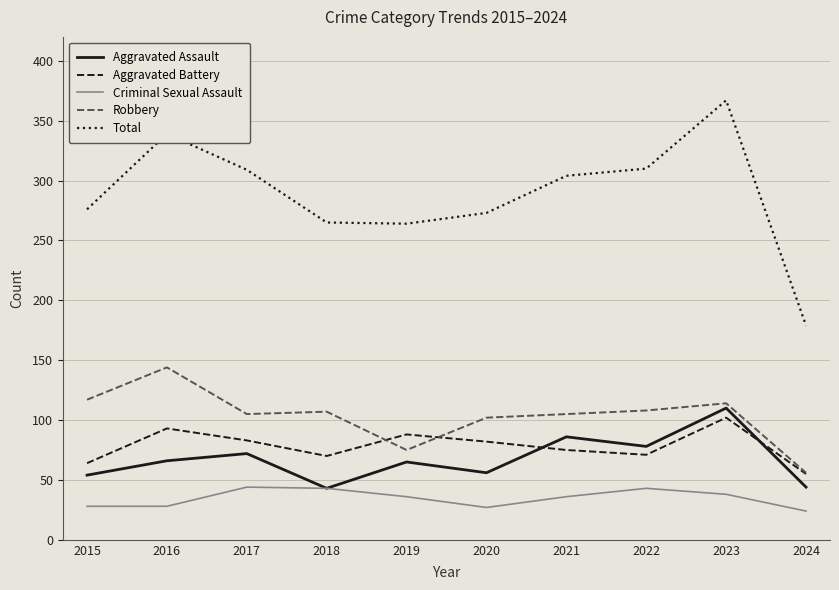

Read the Robbery value at 2022.

108